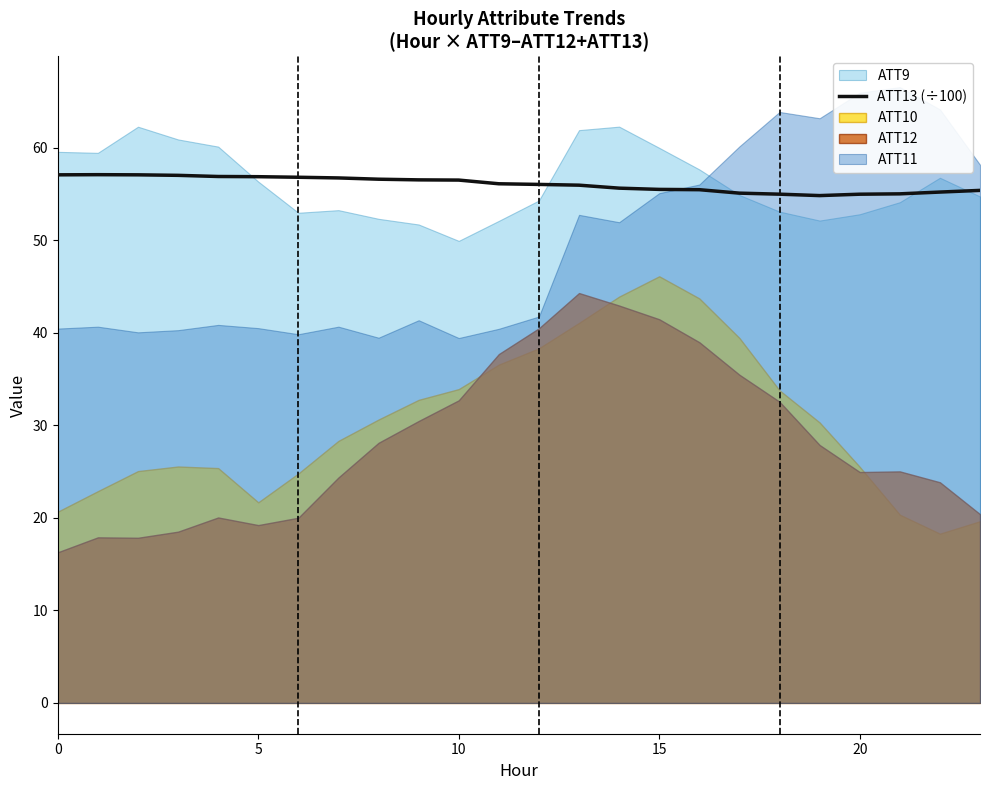

The value of ATT13 (÷100) at 0 is 57.1. True or false?

True